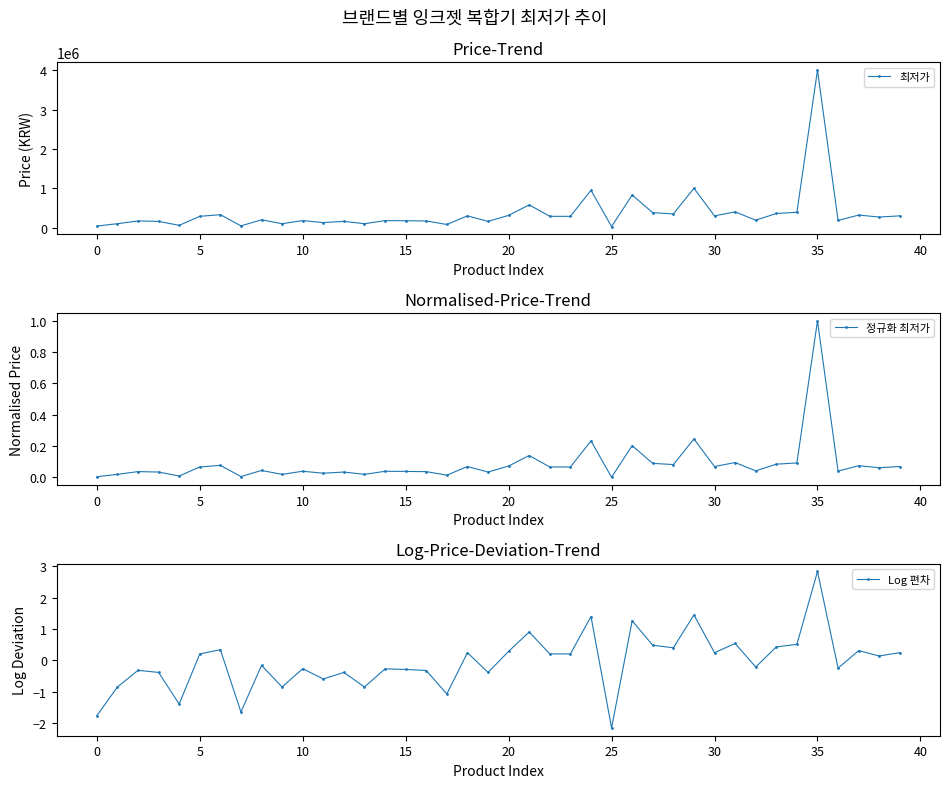

What is the average value of the 정규화 최저가 series?

0.1